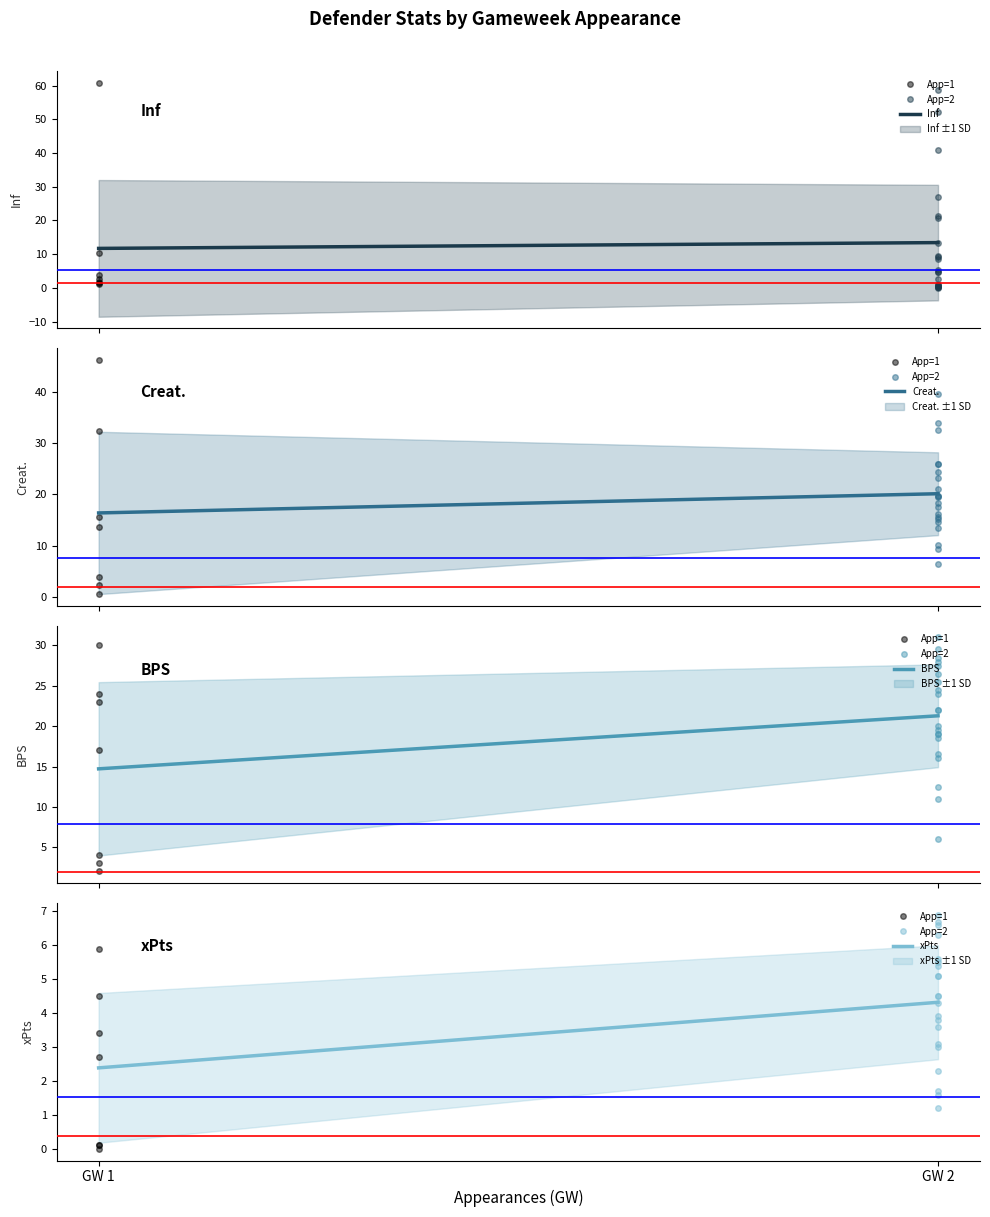

Which label corresponds to the largest value in the chart?

1